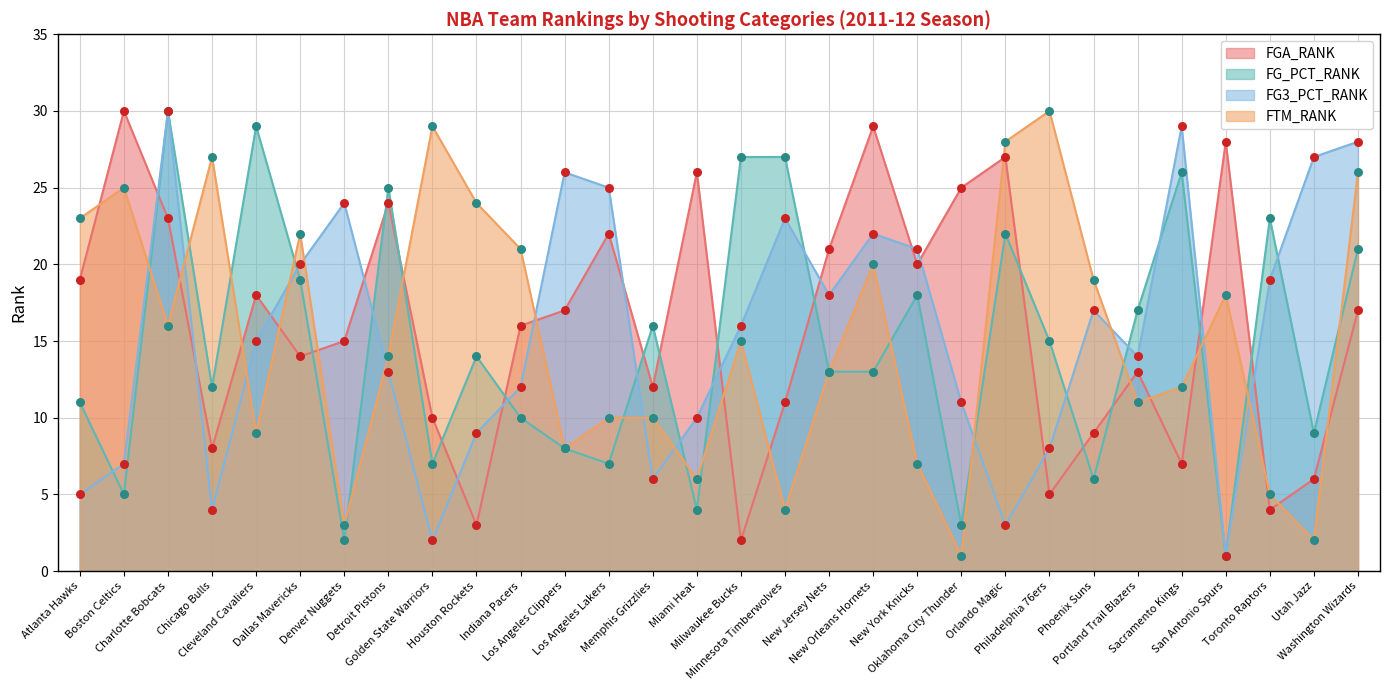

Which series contains the lowest Y value?

FG_PCT_RANK